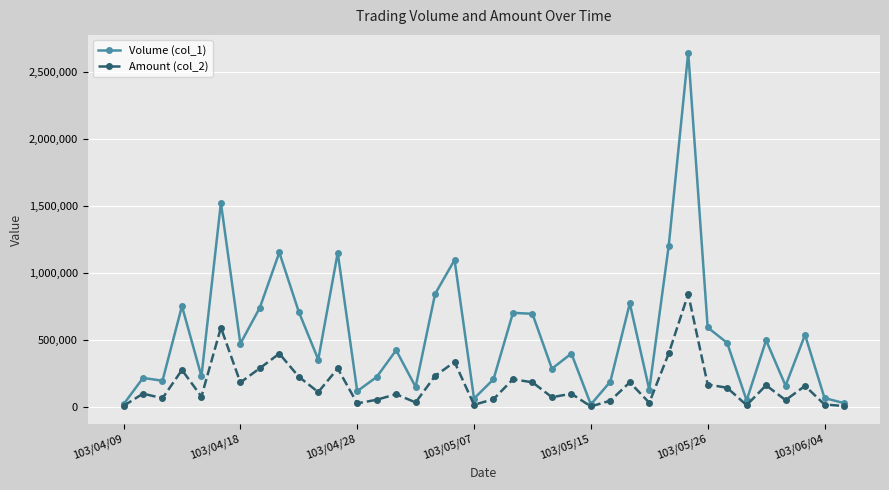

What are all the series names shown in the legend?

Volume (col_1), Amount (col_2)